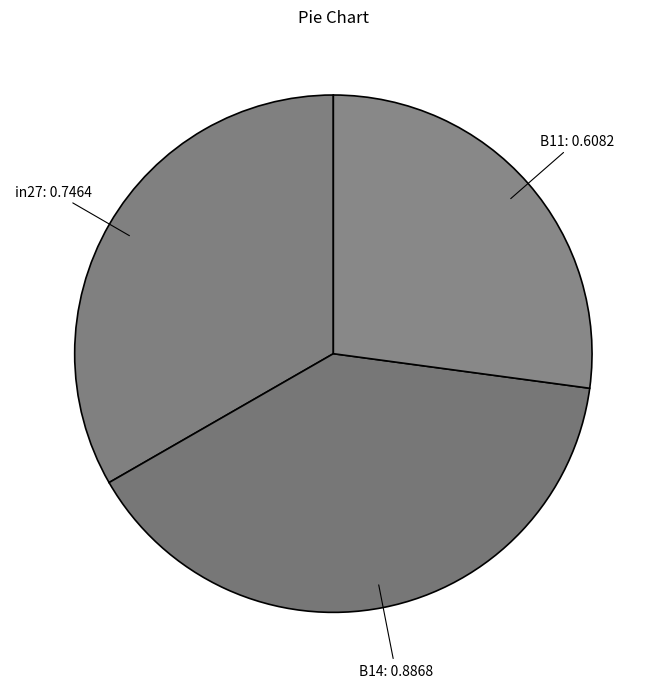

Between B11 and B14, which is larger?

B14